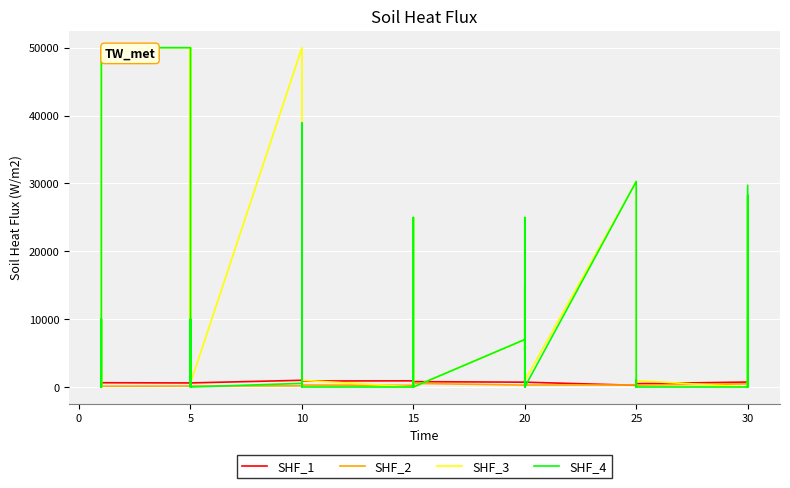

Rank the series at 20 from highest to lowest value.

SHF_3, SHF_4, SHF_1, SHF_2